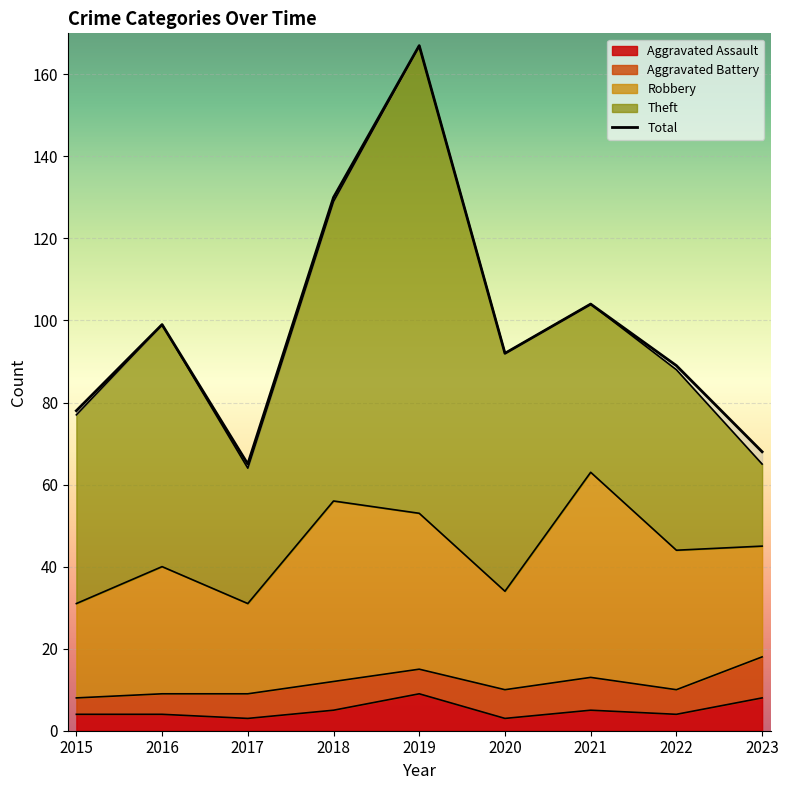

Reading right to left, transcribe all the data shown in this chart.

Robbery: 27	34	50	24	38	44	22	31	23
Theft: 20	44	41	58	114	73	33	59	46
Aggravated Battery: 10	6	8	7	6	7	6	5	4
Aggravated Assault: 8	4	5	3	9	5	3	4	4
Total: 68	89	104	92	167	130	65	99	78